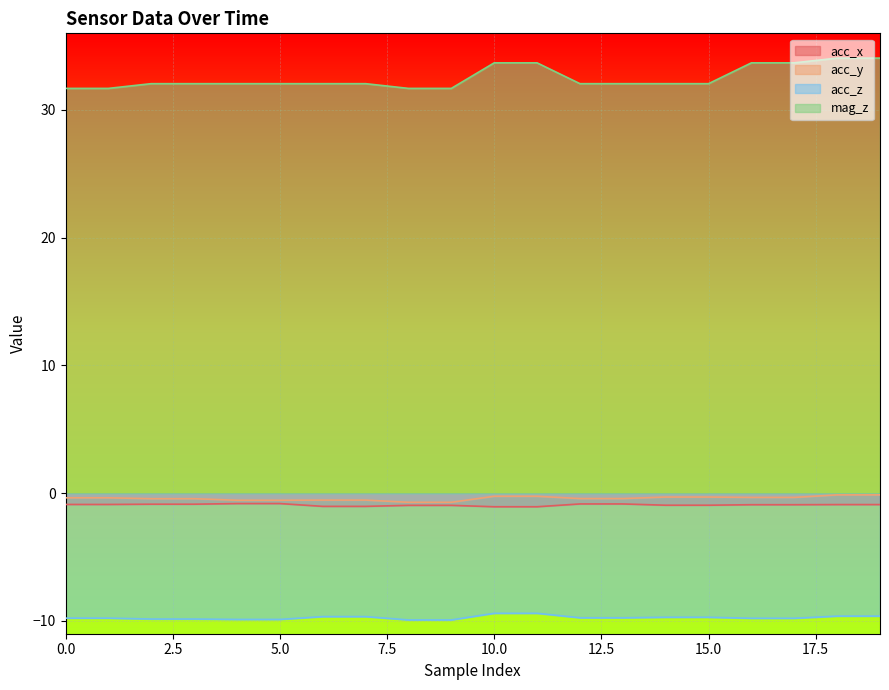

The value of mag_z at 19 is 9.0. True or false?

False